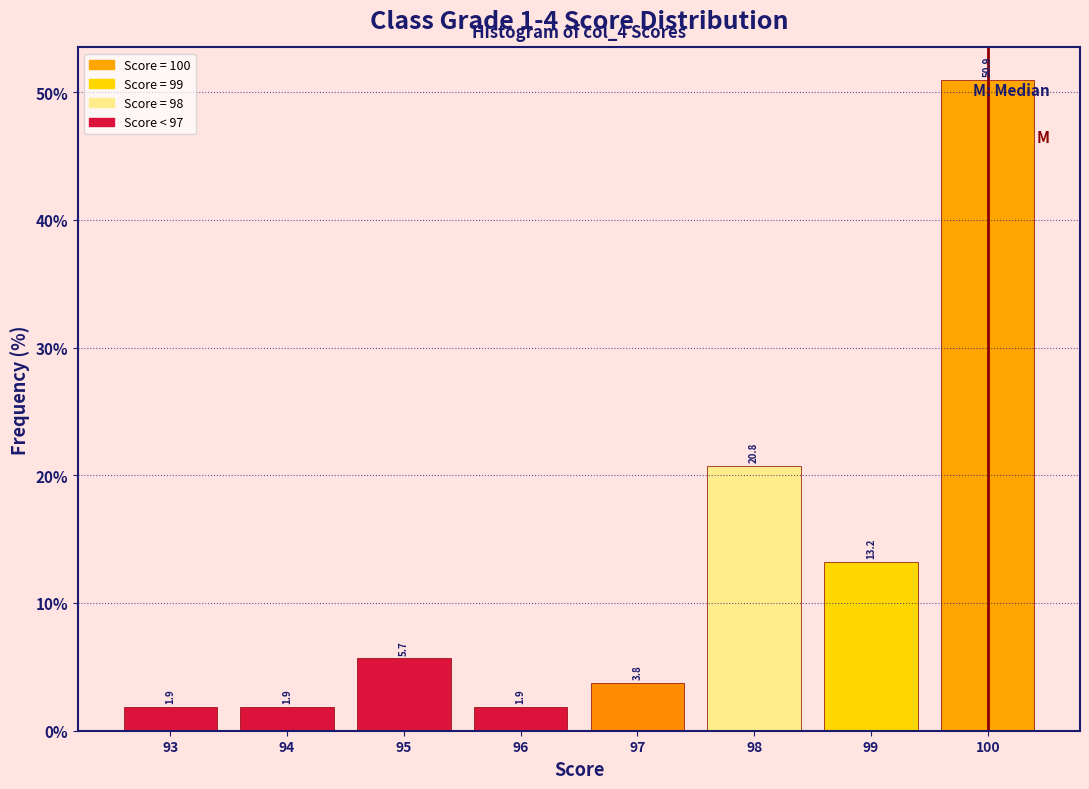

Reading left to right, transcribe this chart: for each bar, give the range it covers on the x-axis and its height.

92.5 to 93.5: 1.9
93.5 to 94.5: 1.9
94.5 to 95.5: 5.7
95.5 to 96.5: 1.9
96.5 to 97.5: 3.8
97.5 to 98.5: 20.8
98.5 to 99.5: 13.2
99.5 to 100.5: 50.9